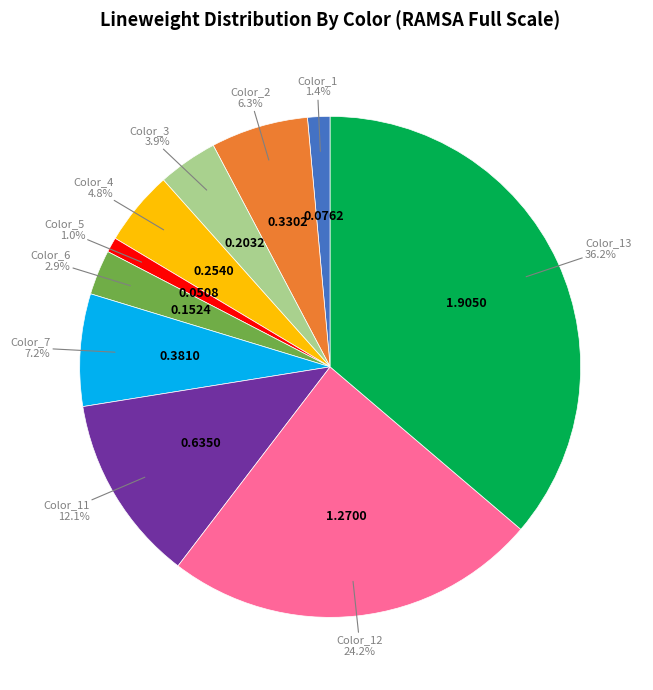

Does any single category account for the majority?

No